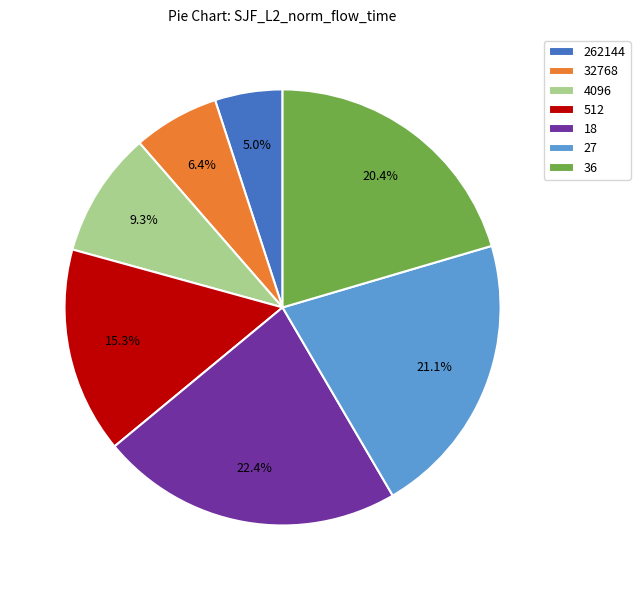

True or false: 36 accounts for 20% of the total.

True